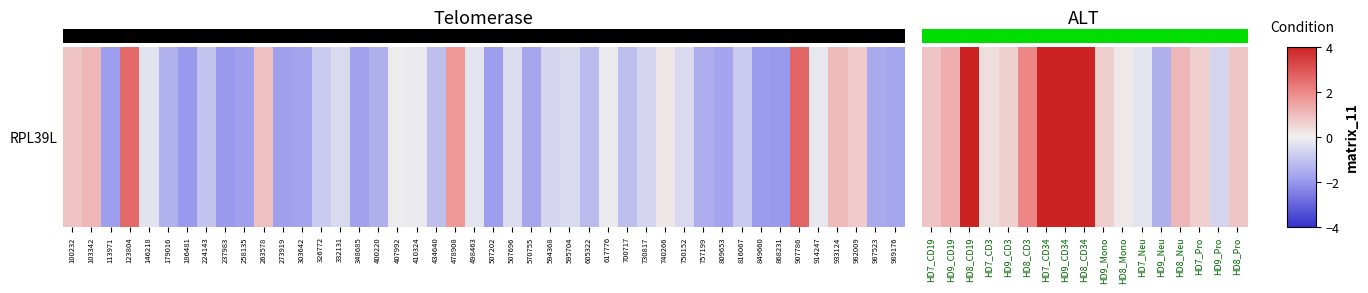

How many data points does each series have?

17